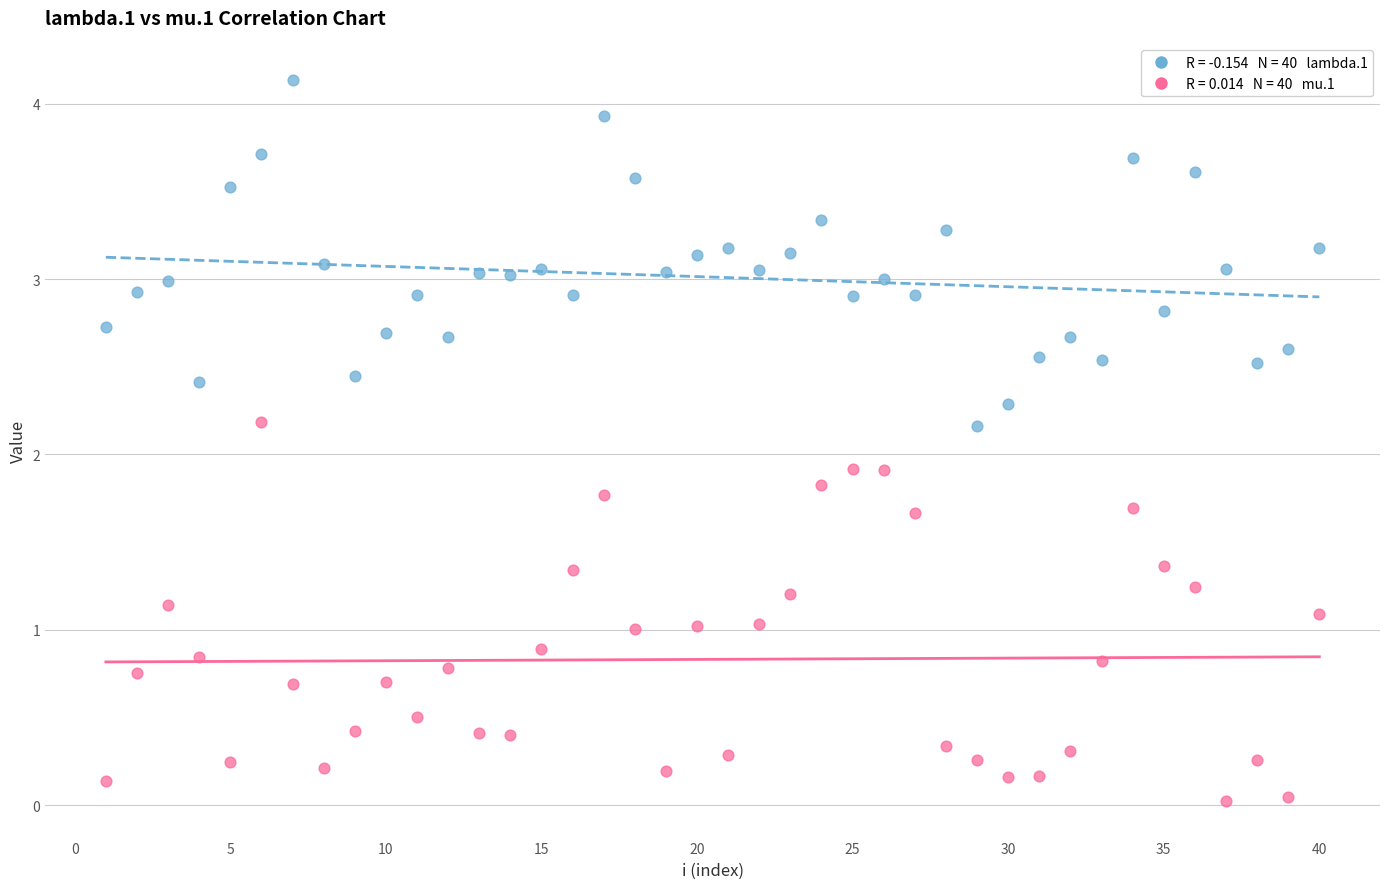

Across all data points, what is the range of Y values (max minus min)?

4.1